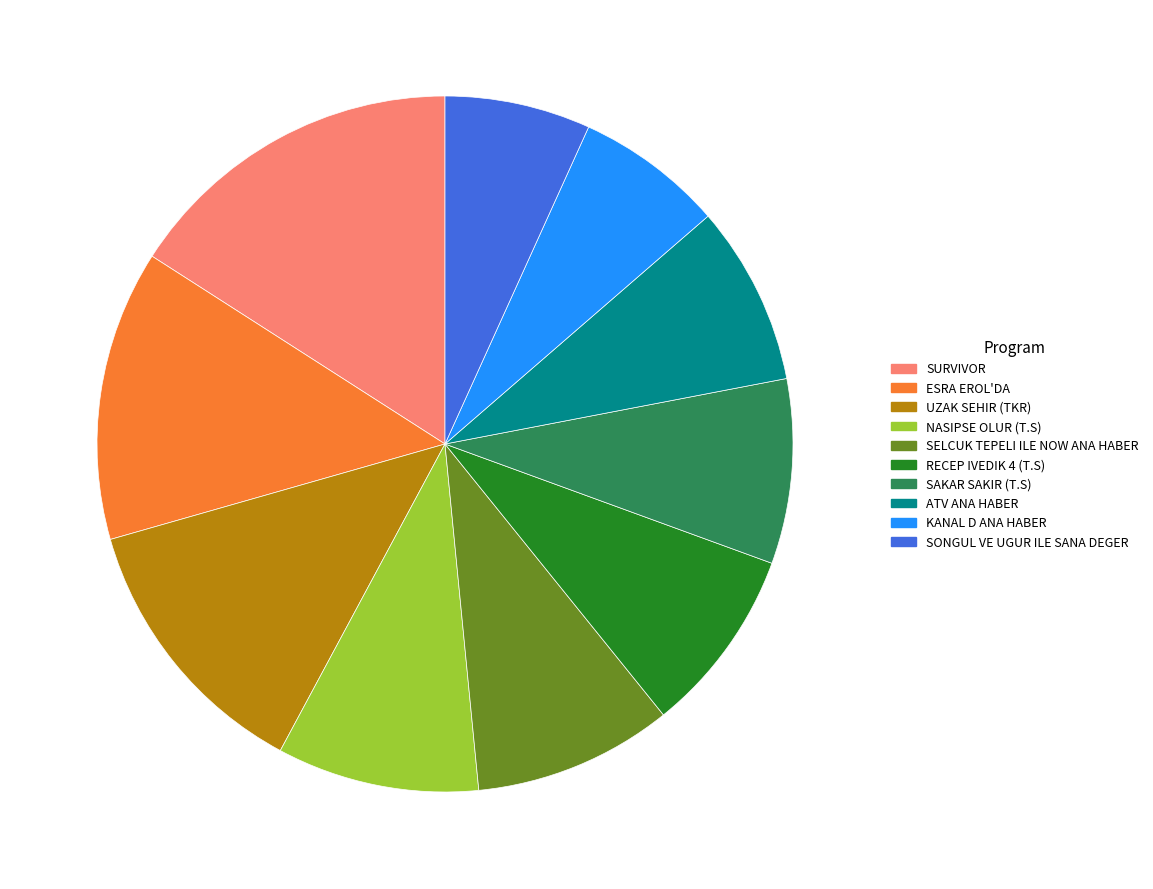

How many slices are in this pie chart?

10